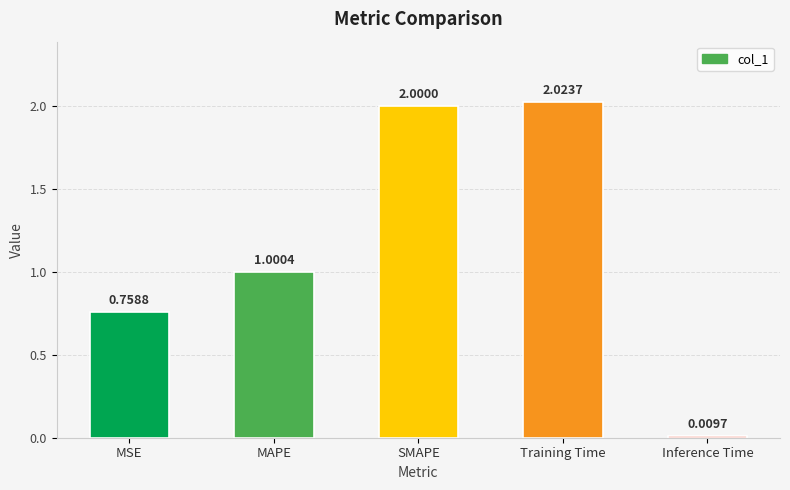

What is the difference between the values at Inference Time and Training Time?

2.0